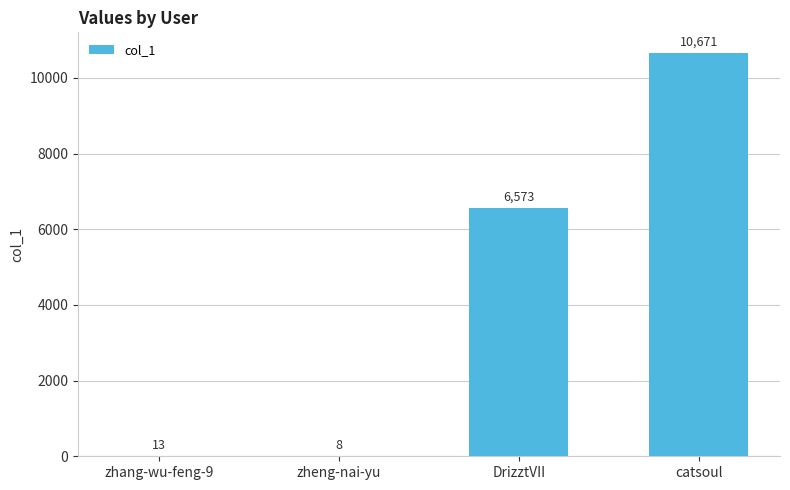

Between catsoul and zhang-wu-feng-9, which is larger?

catsoul